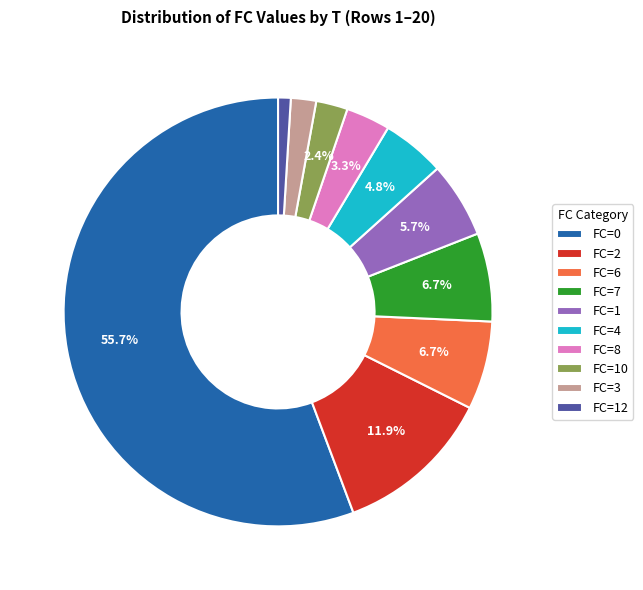

What is the majority slice?

FC=0